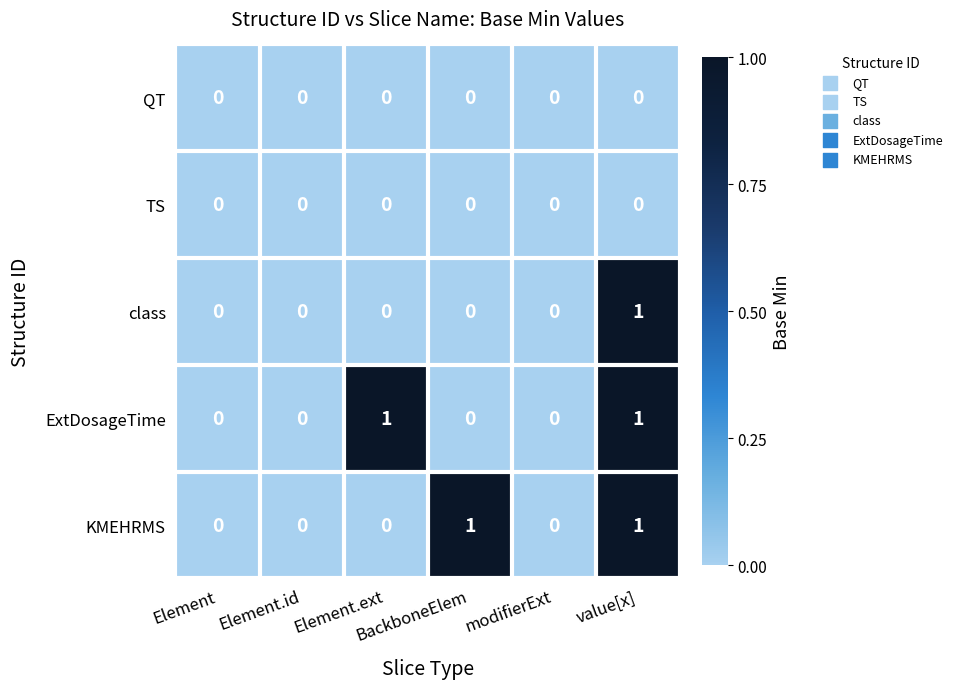

Count the ExtDosageTime values in the range 0 to 1.

6